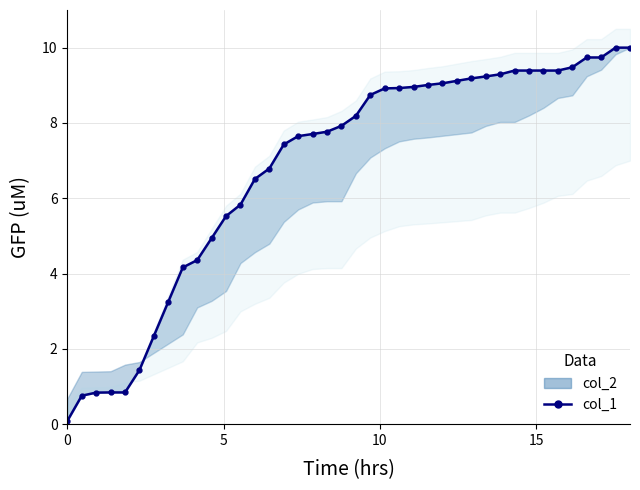

How many categories are shown in the chart?

40